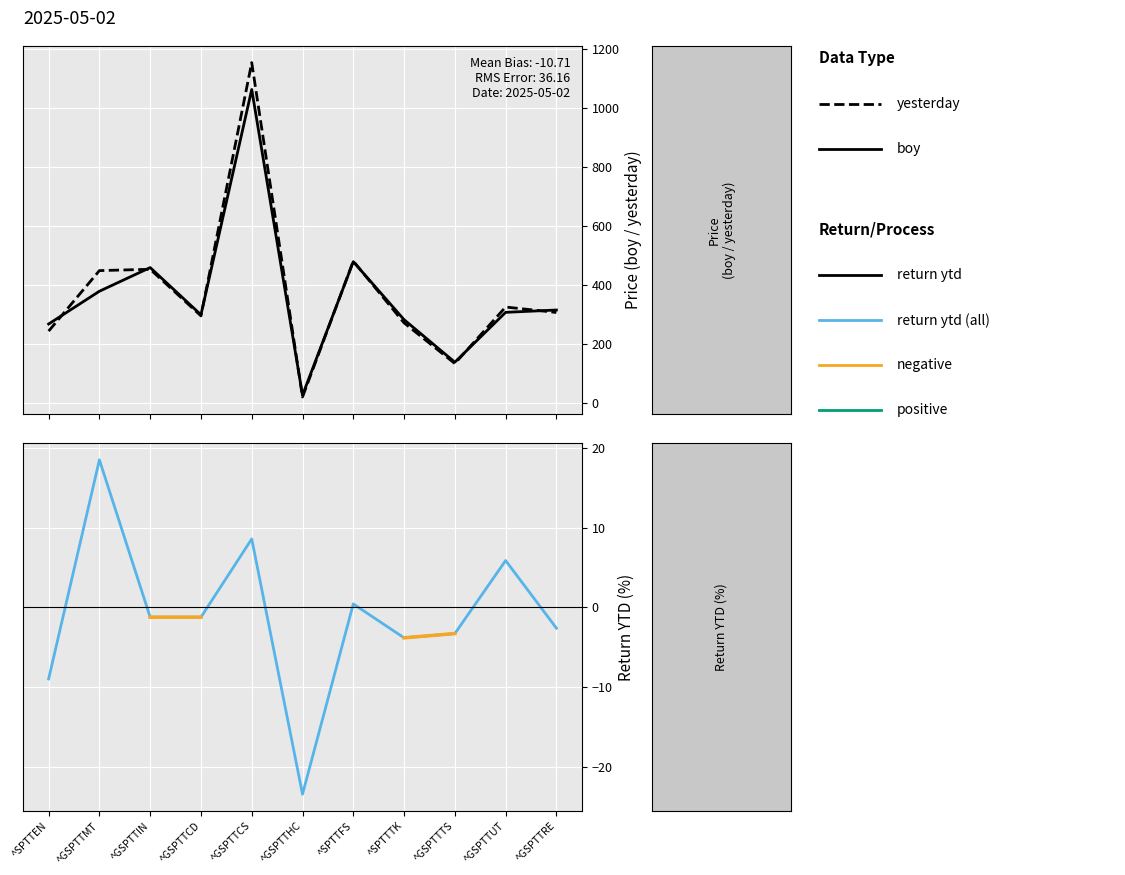

Between ^GSPTTIN and ^GSPTTMT, which is larger?

^GSPTTIN